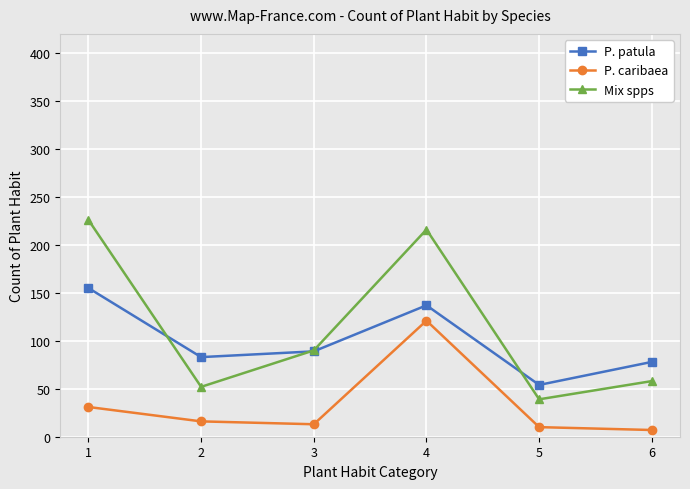

What is the average value of the Mix spps series?

114